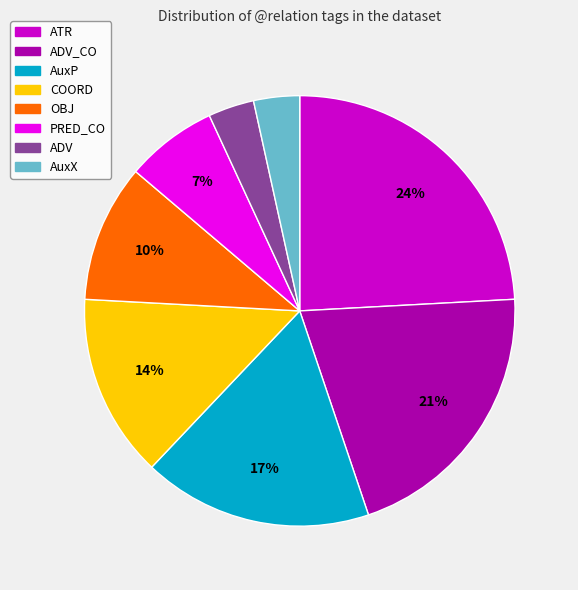

To the nearest percent, what is the combined percentage of COORD and ADV?

17%